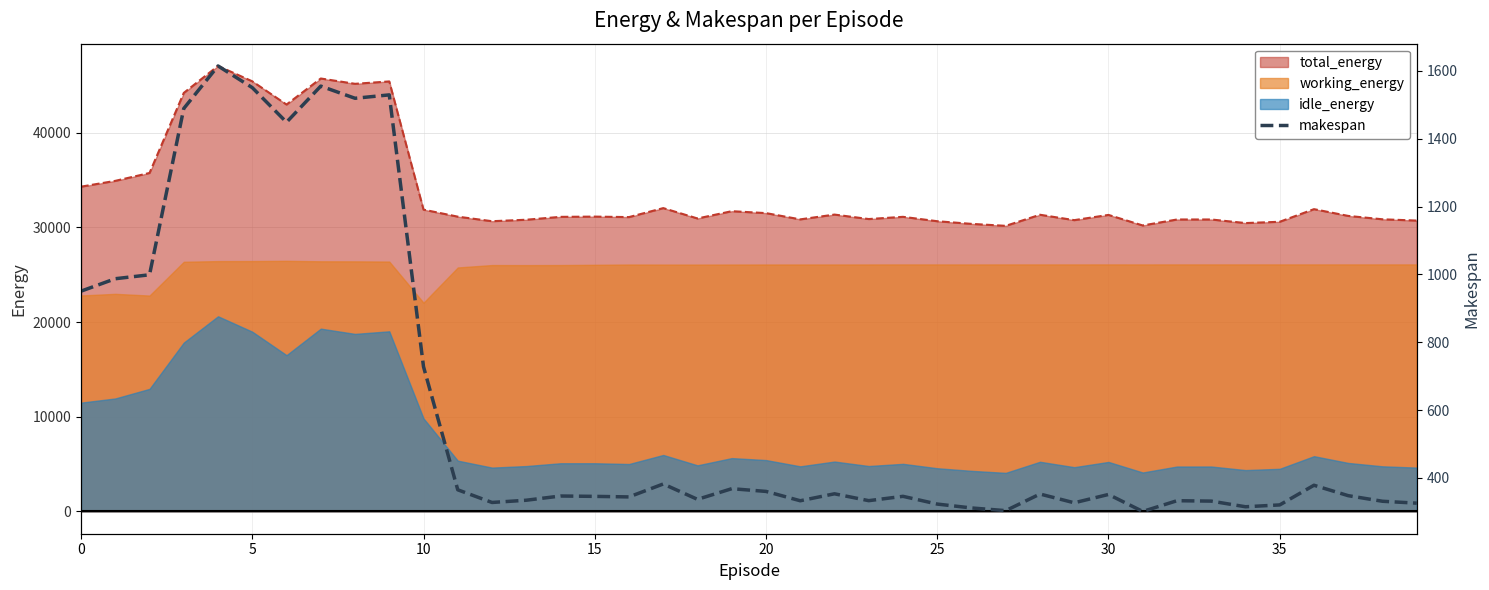

How many points are lower than both their immediate neighbors (excluding endpoints)?

11